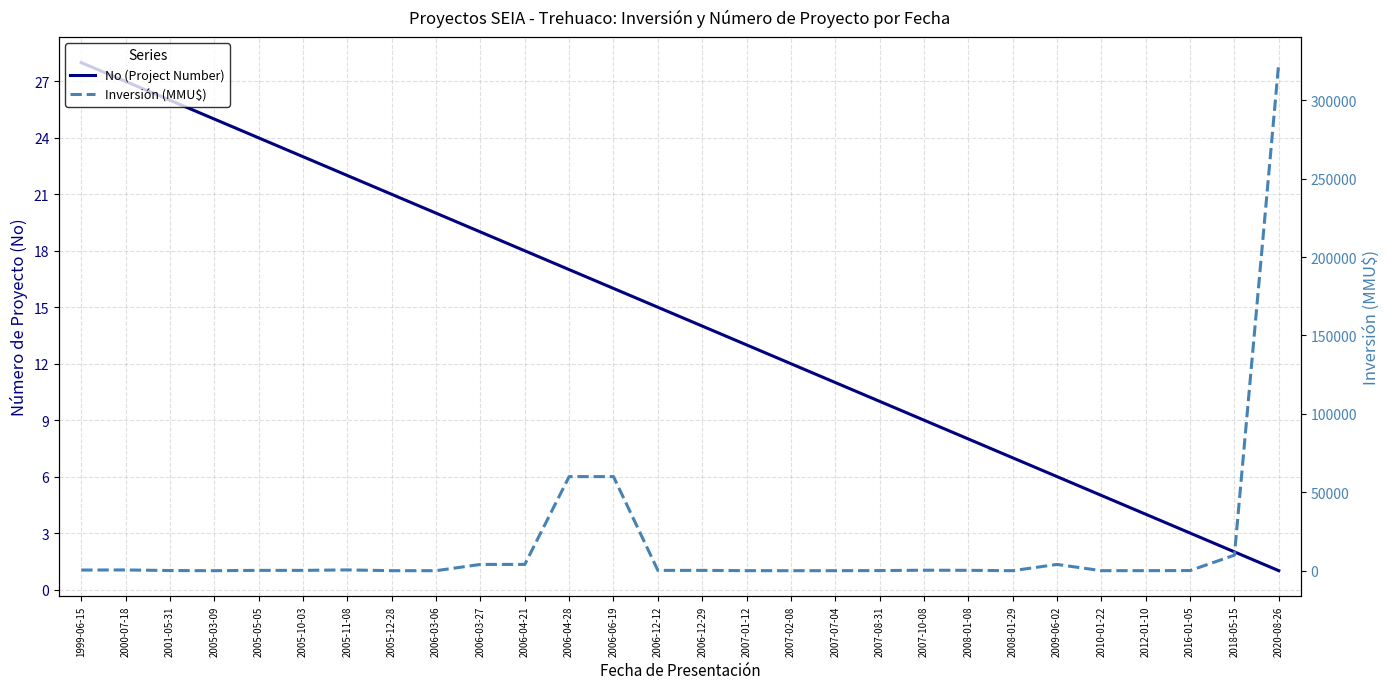

How many interior local peaks does the Inversión (MMU$) series have?

4